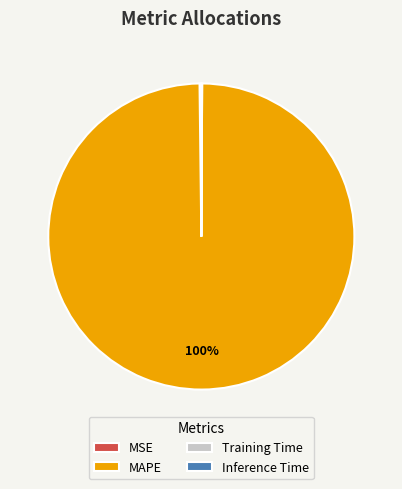

Which slice is the largest?

MAPE